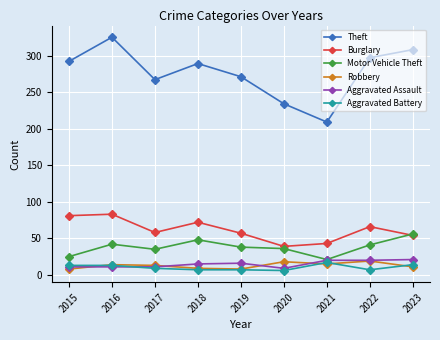

At which category does Burglary reach its first local valley?

2017